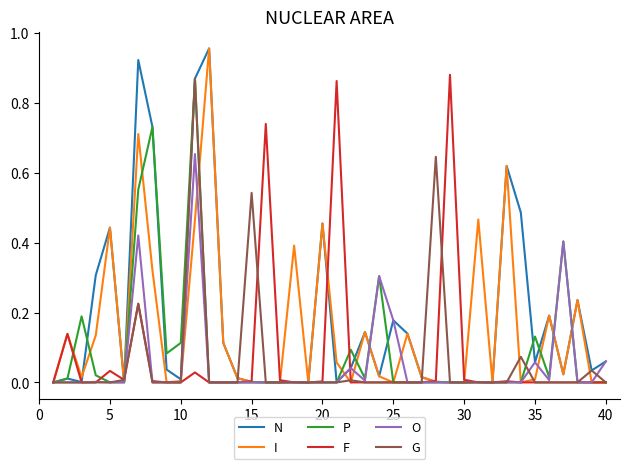

What are all the series names shown in the legend?

N, I, P, F, O, G